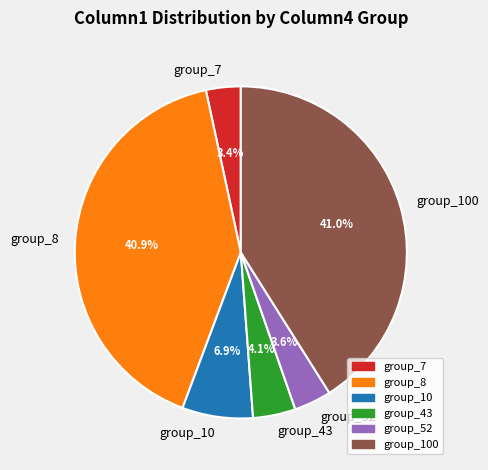

What is the ratio of the value at group_8 to the value at group_100?

1.0